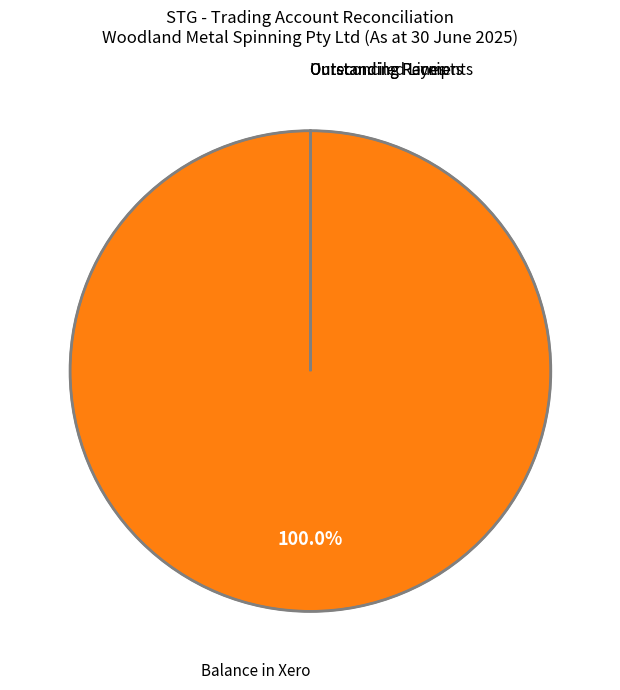

Is there a majority slice in this chart?

Yes